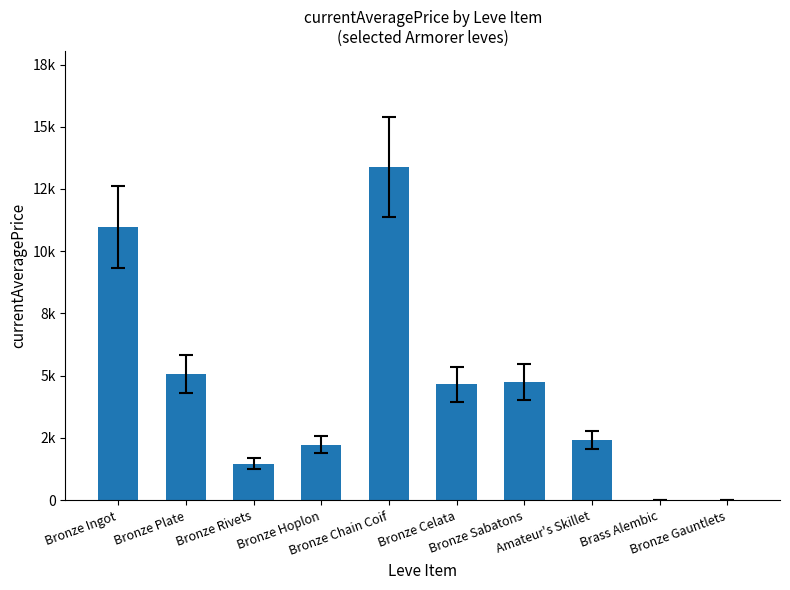

How many series are shown in this chart?

1